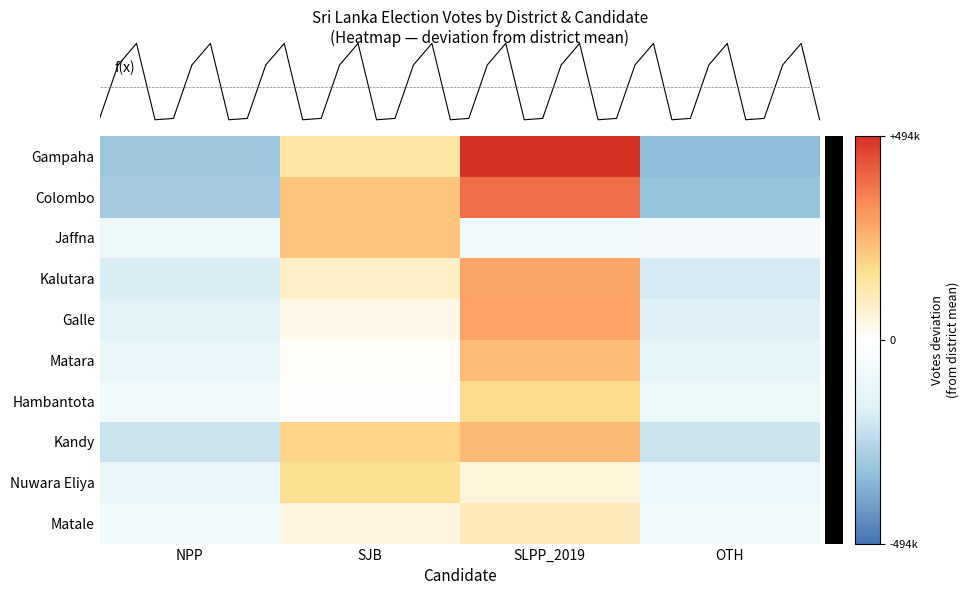

The value of Matale at SJB is 23618.9. True or false?

False